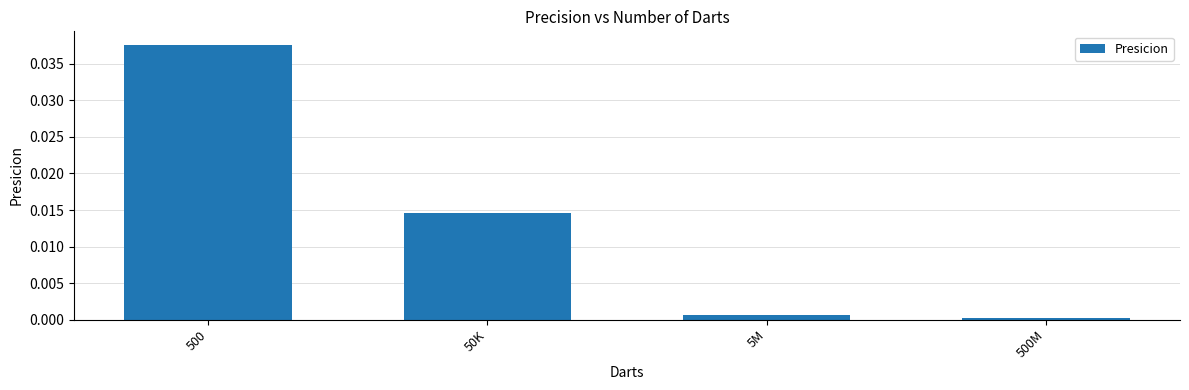

The chart shows a value of 0.0 at 500. True or false?

True